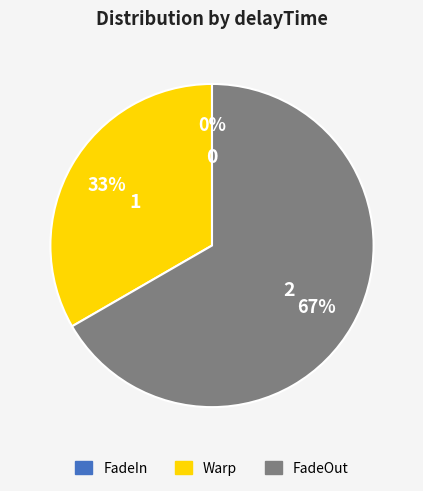

What percentage is NOT represented by Warp?

66.7%